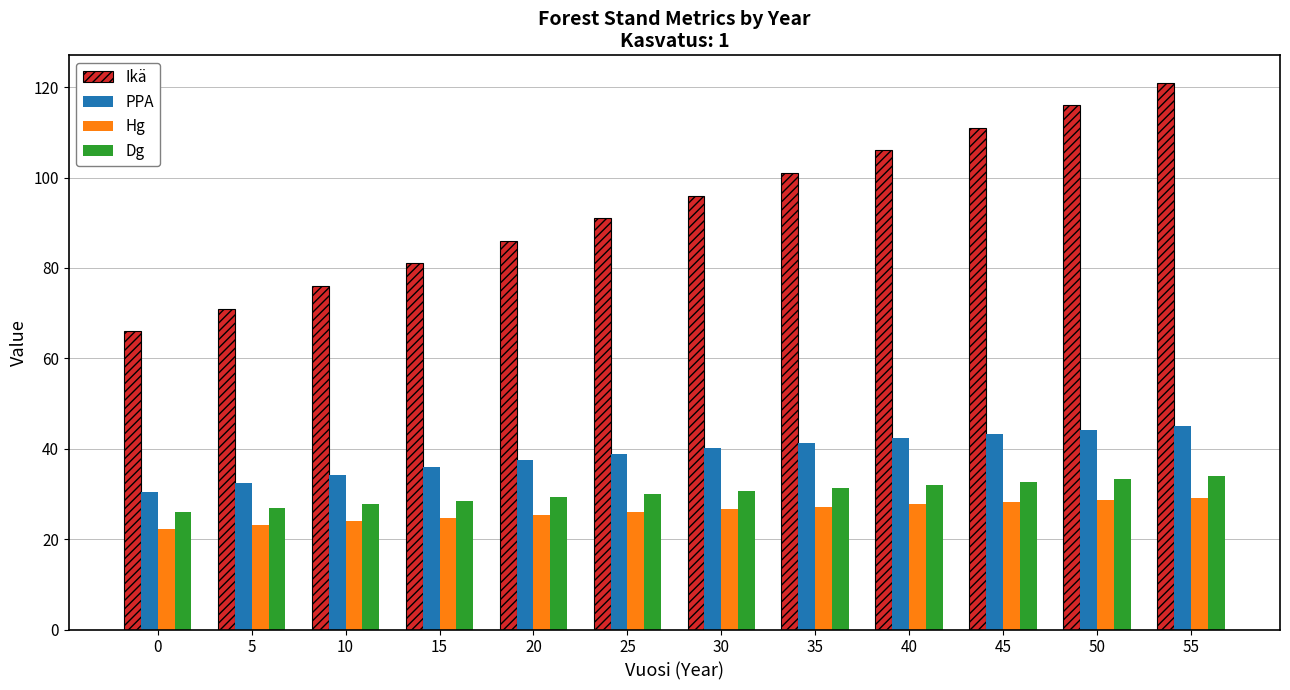

Rank the series by their maximum value, from highest to lowest.

Ikä, PPA, Dg, Hg